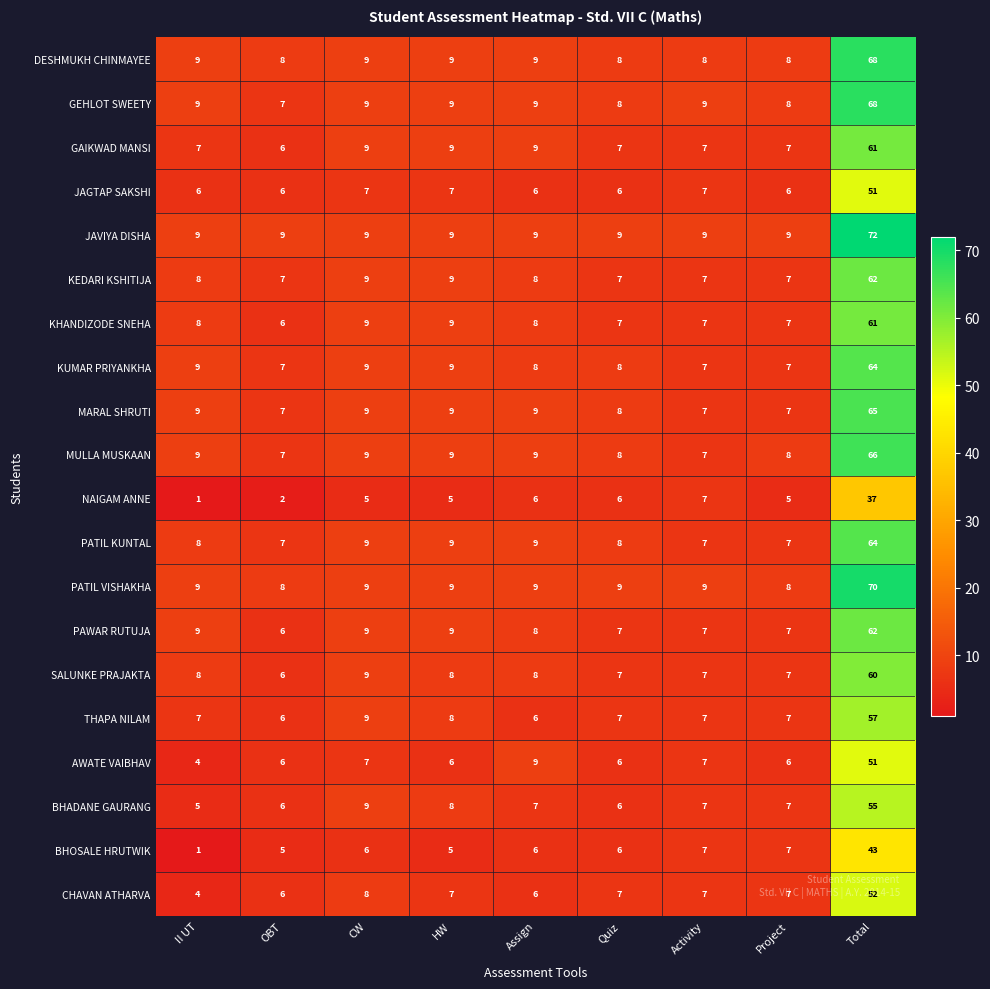

What is the sum of all BHOSALE HRUTWIK values?

86